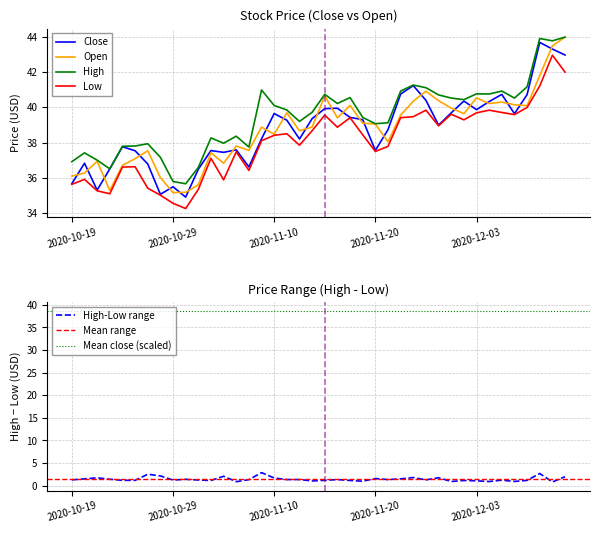

The Low series shows 58.2 at 2020-11-16. True or false?

False